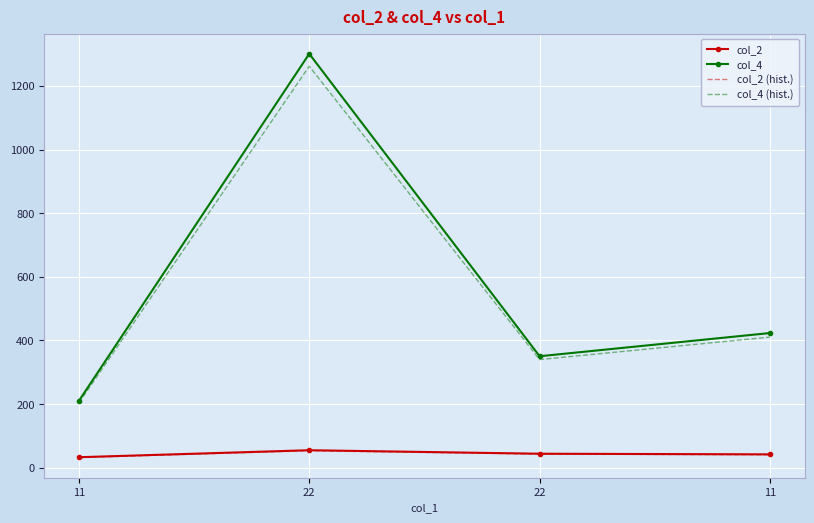

The value of col_4 (hist.) at 11 is 203.8. True or false?

True